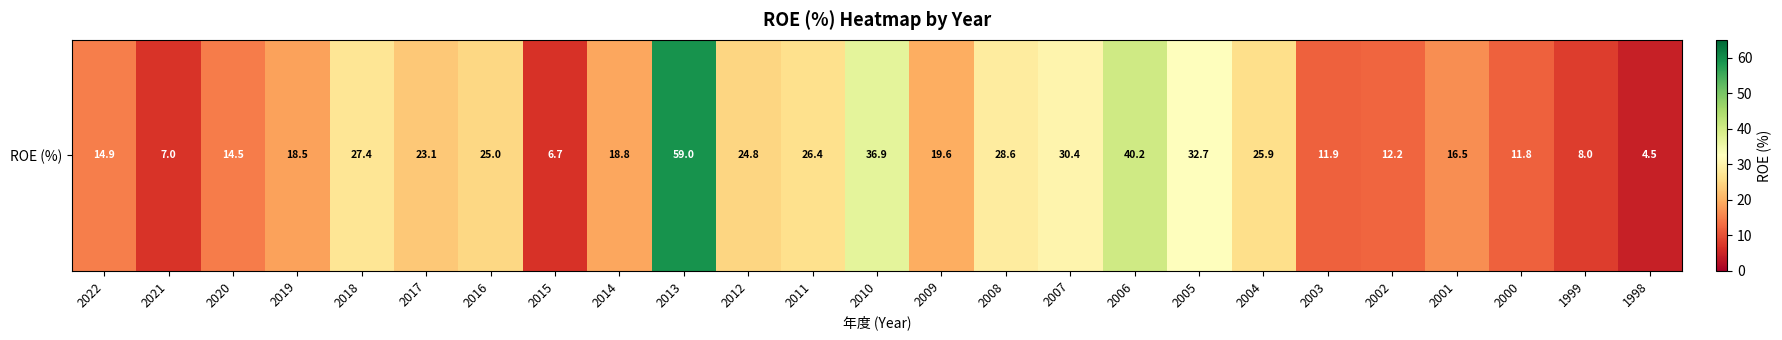

The chart shows a value of 11.1 at 1999. True or false?

False